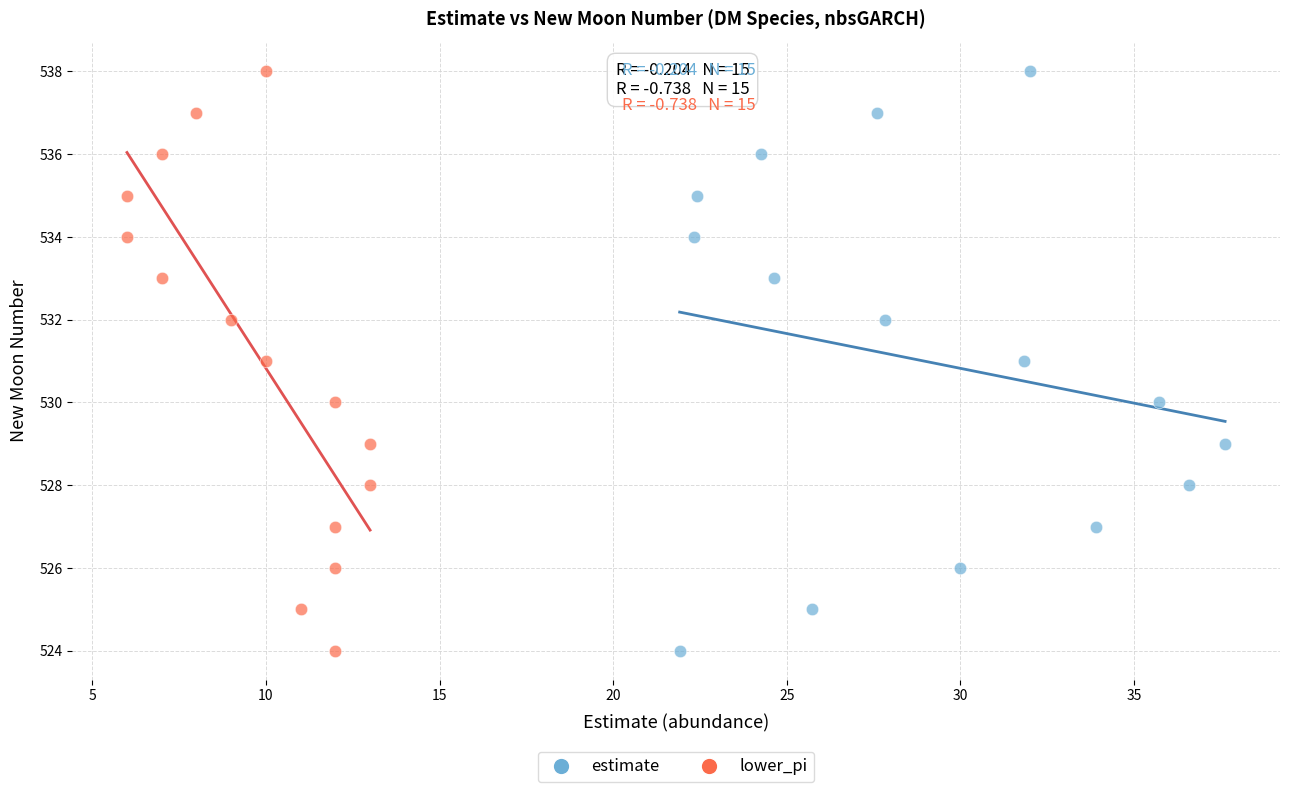

What are all the series names shown in the legend?

estimate, lower_pi